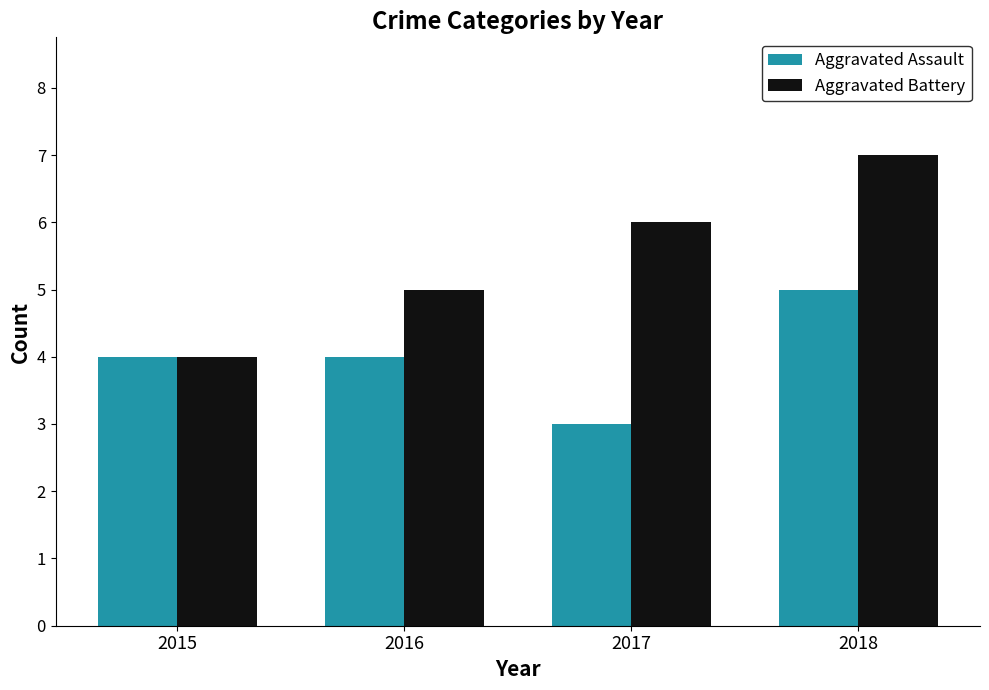

Does the chart contain any negative values?

No